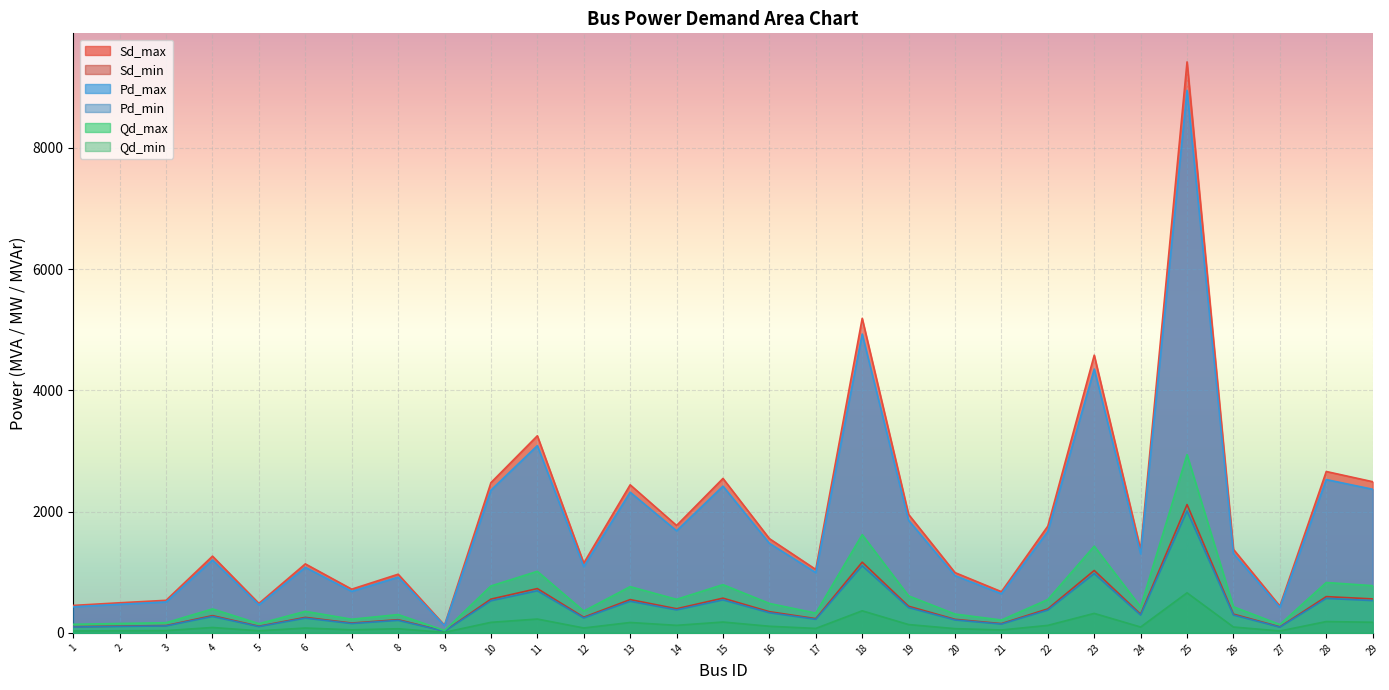

Is it true that Qd_min equals 109.3 at 23?

False